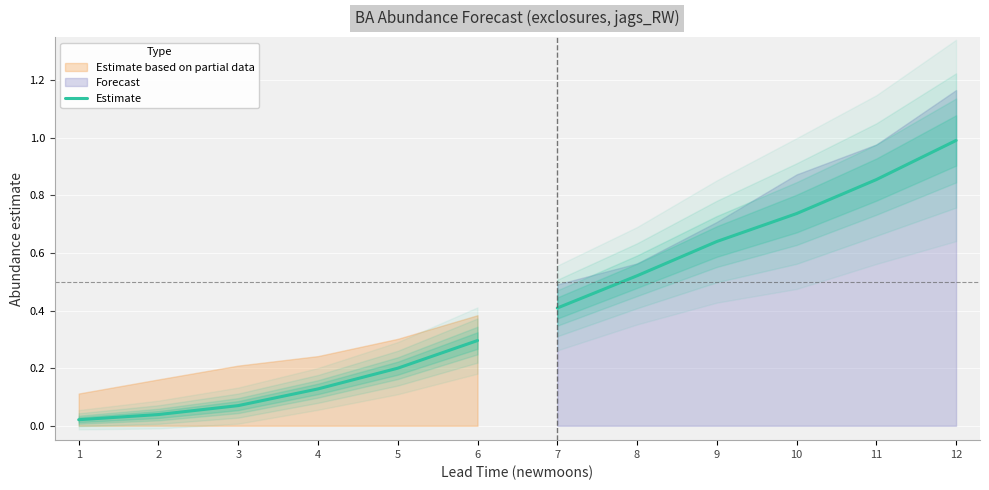

What is the average value?

0.1